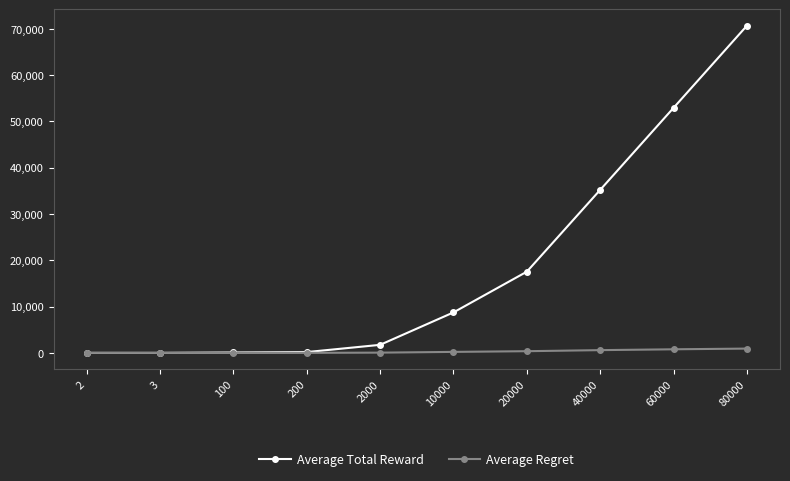

What is the value of the Average Total Reward point at the 5th from the left?

1737.8